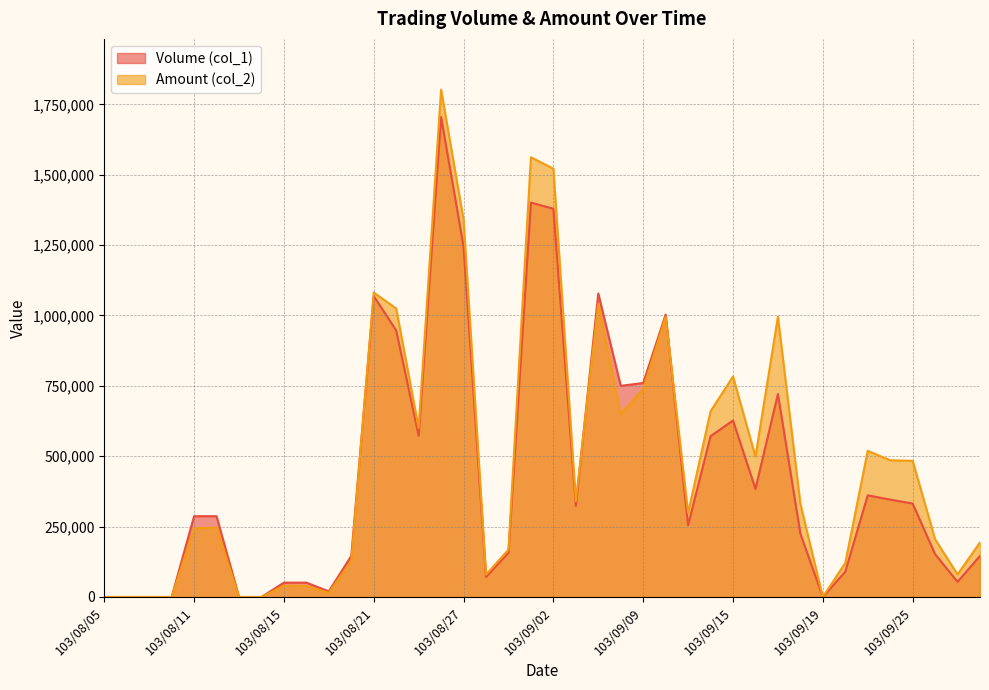

What is the maximum value shown in the chart?

1802140